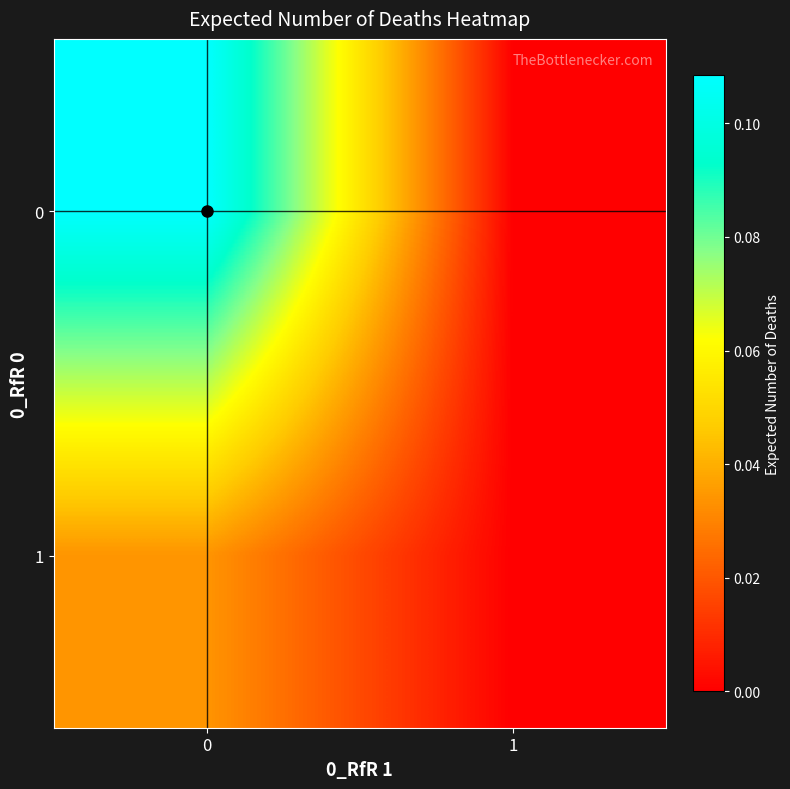

Reading left to right, extract all data points from this chart.

0: 0=0.1	1=0.0
1: 0=0.0	1=0.0